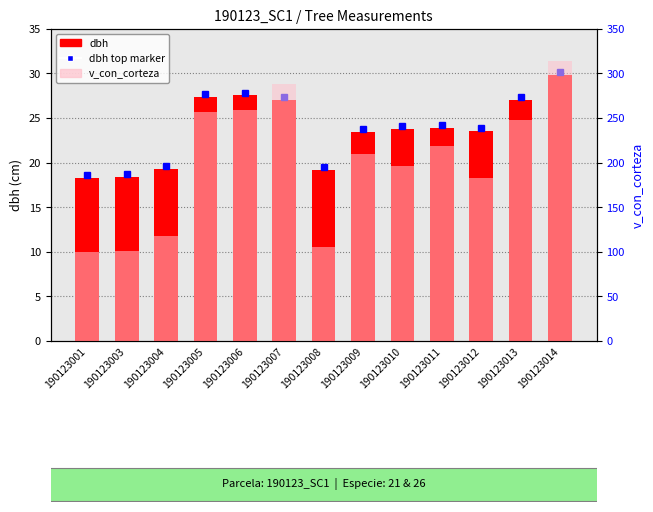

Where is v_con_corteza nearest to the value 206?

190123009